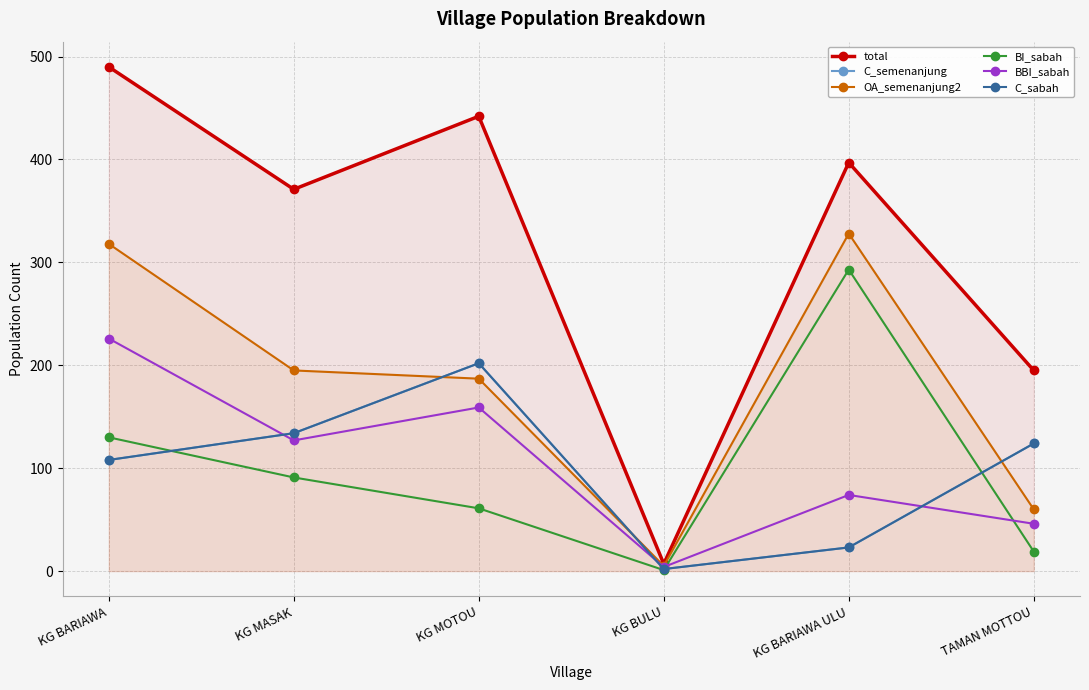

How many data points in BI_sabah are above 91?

2